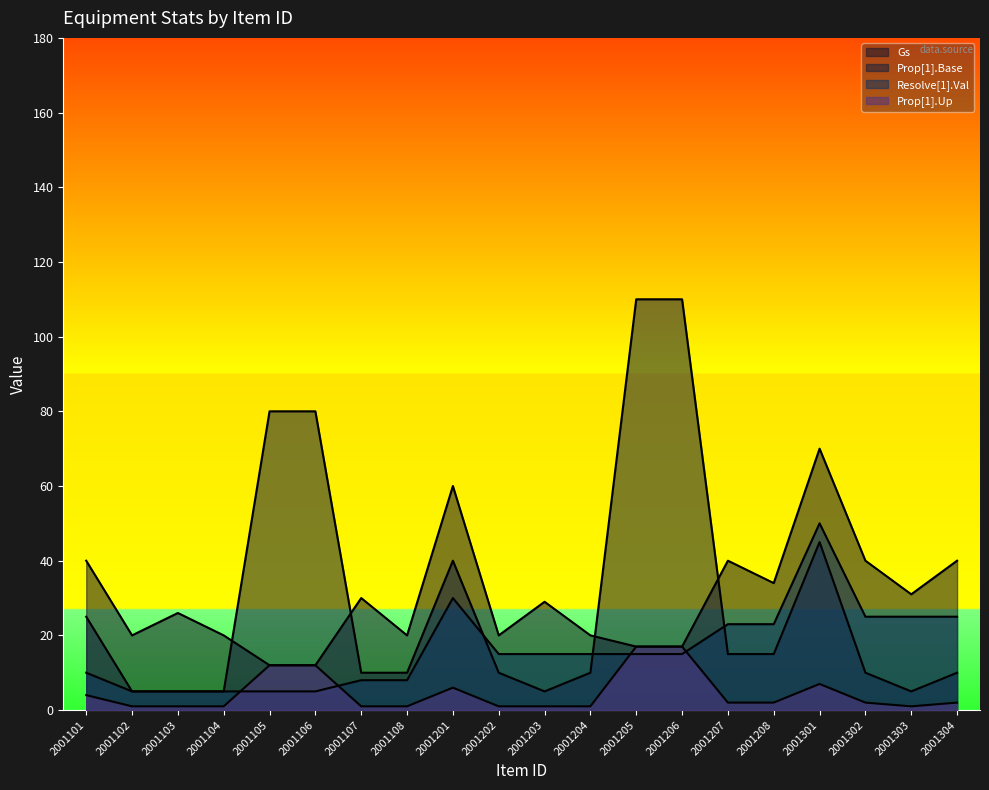

What is the value of the Resolve[1].Val point at the 16th from the left?

23